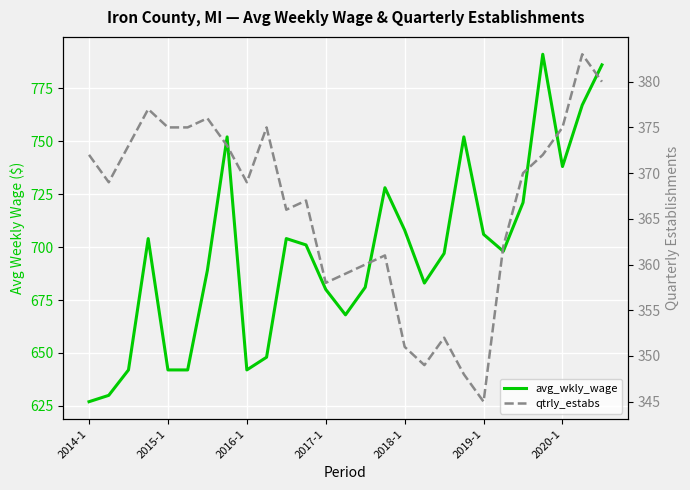

Reading left to right, what are all the values shown in this chart?

avg_wkly_wage: 627	630	642	704	642	642	689	752	642	648	704	701	680	668	681	728	708	683	697	752	706	698	721	791	738	767	786
qtrly_estabs: 372	369	373	377	375	375	376	373	369	375	366	367	358	359	360	361	351	349	352	348	345	362	370	372	375	383	380